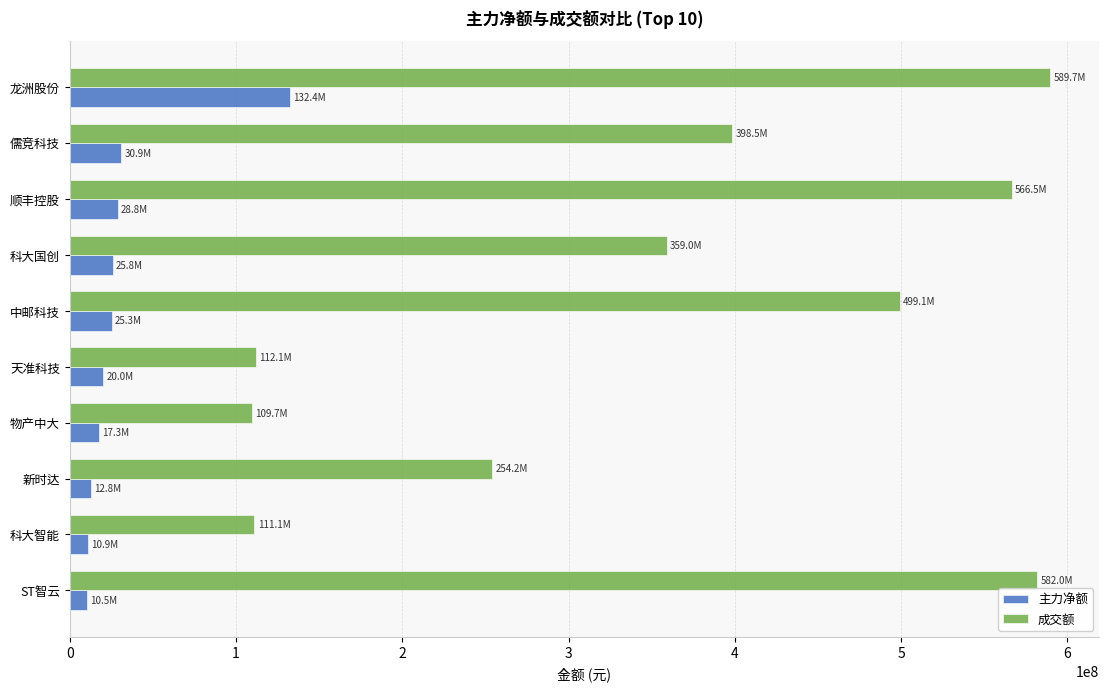

What is the maximum value shown in the chart?

589722825